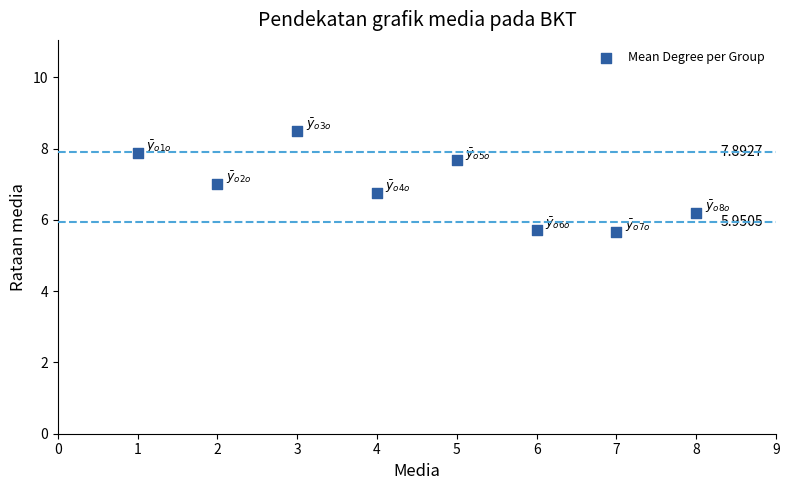

What is the average Y value?

6.9